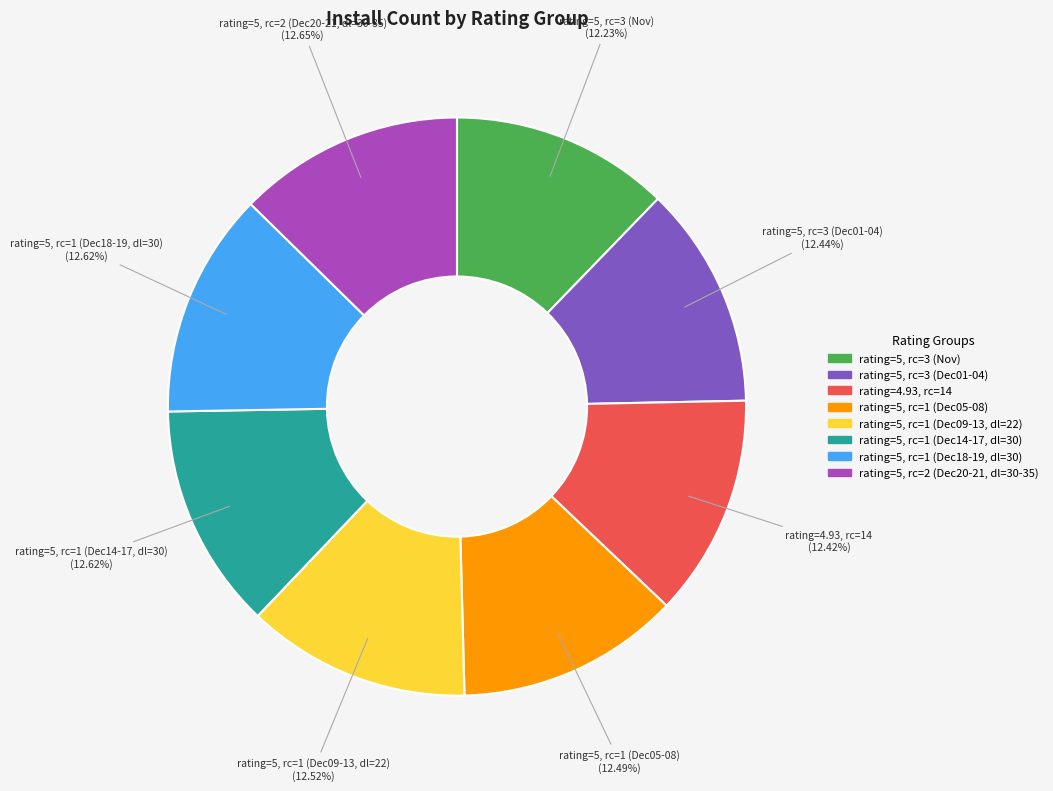

How many slices are in this pie chart?

8